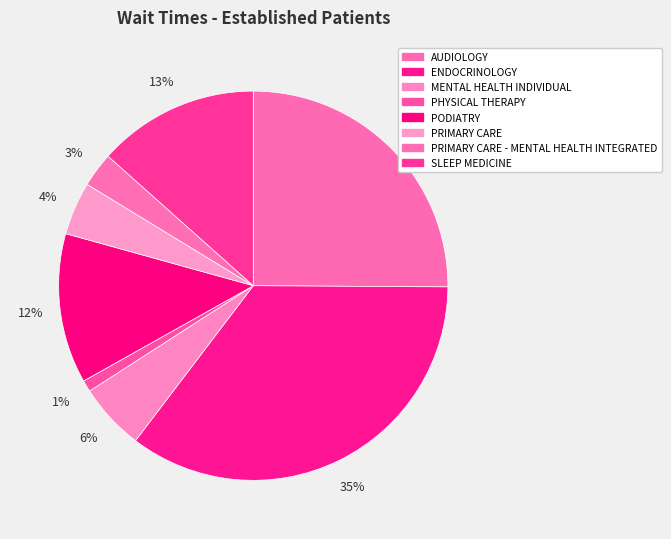

To the nearest percent, what is the average slice percentage?

12%